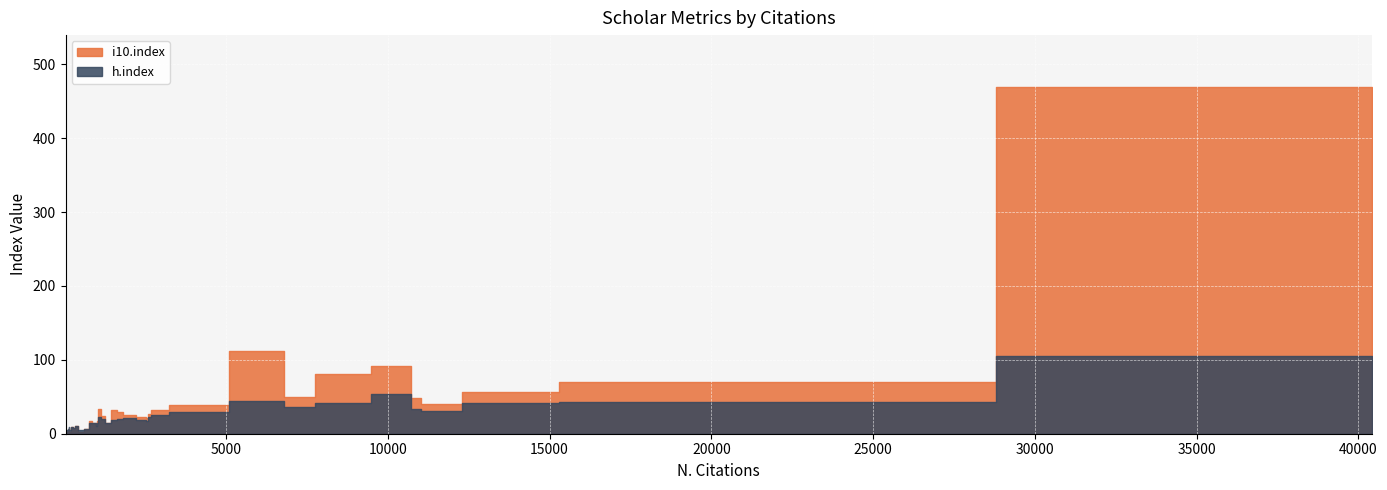

Reading left to right, what are all the values shown in this chart?

i10.index: 393=10	1023=17	1589=32	3735=39	42=1	85=2	133=4	152=6	160=3	241=9	463=3	733=6	796=17	942=14	1010=11	1096=33	1964=26	2504=22	2633=27	2727=32	8387=81	13406=56	299=8	1206=24	1324=15	1672=30	2546=21	10860=49	100=3	144=6	40403=469	17200=70	11180=40	10566=91	7104=50	6464=112
h.index: 393=10	1023=14	1589=19	3735=30	42=5	85=5	133=6	152=9	160=5	241=9	463=5	733=7	796=14	942=14	1010=10	1096=23	1964=21	2504=19	2633=22	2727=25	8387=42	13406=41	299=8	1206=20	1324=14	1672=20	2546=17	10860=33	100=5	144=7	40403=105	17200=43	11180=31	10566=54	7104=36	6464=44